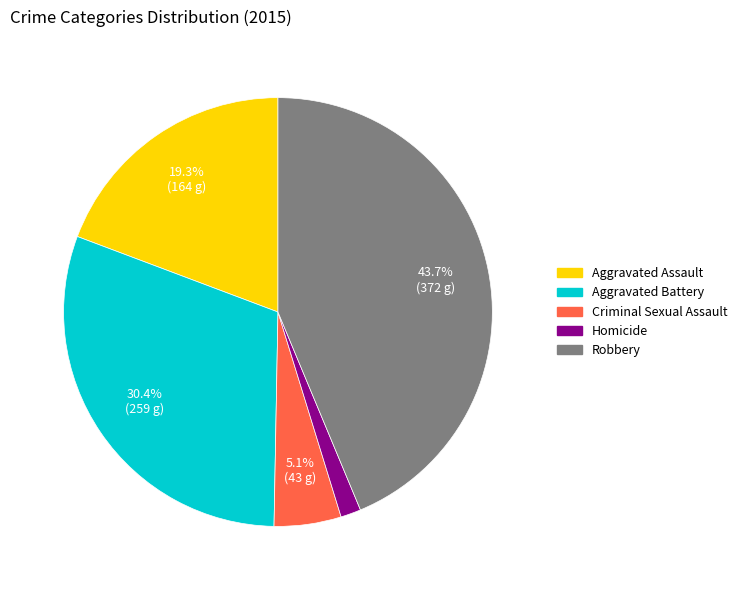

What percentage is the Homicide slice, to the nearest percent?

2%